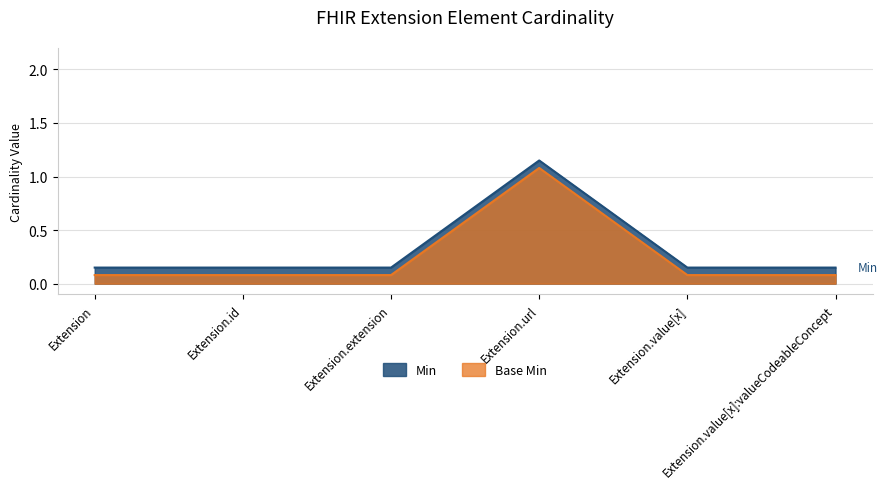

True or false: Base Min and Min intersect in this chart.

False